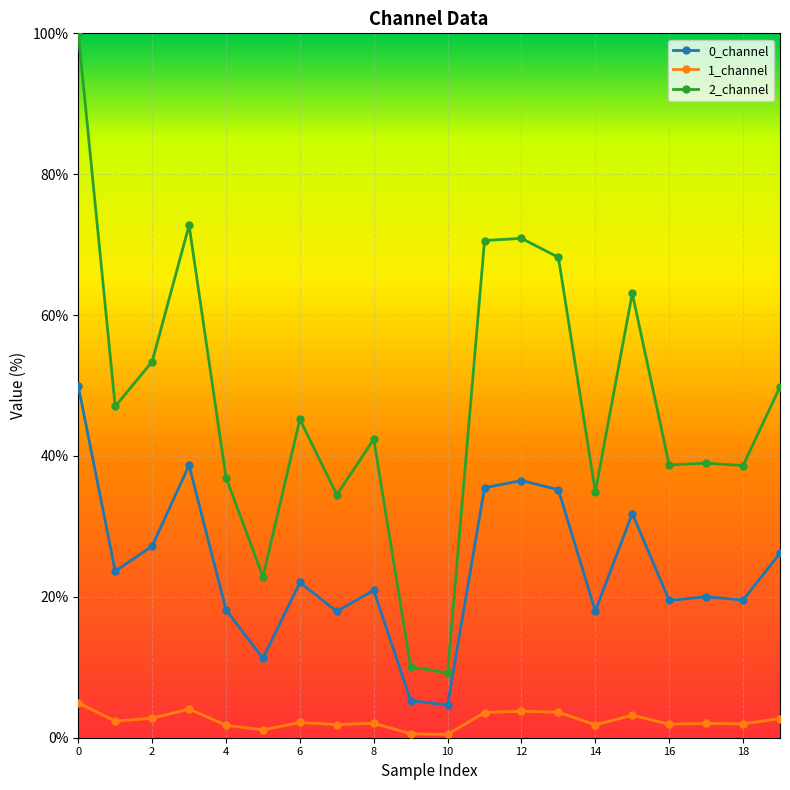

True or false: 1_channel and 2_channel cross at least once.

False